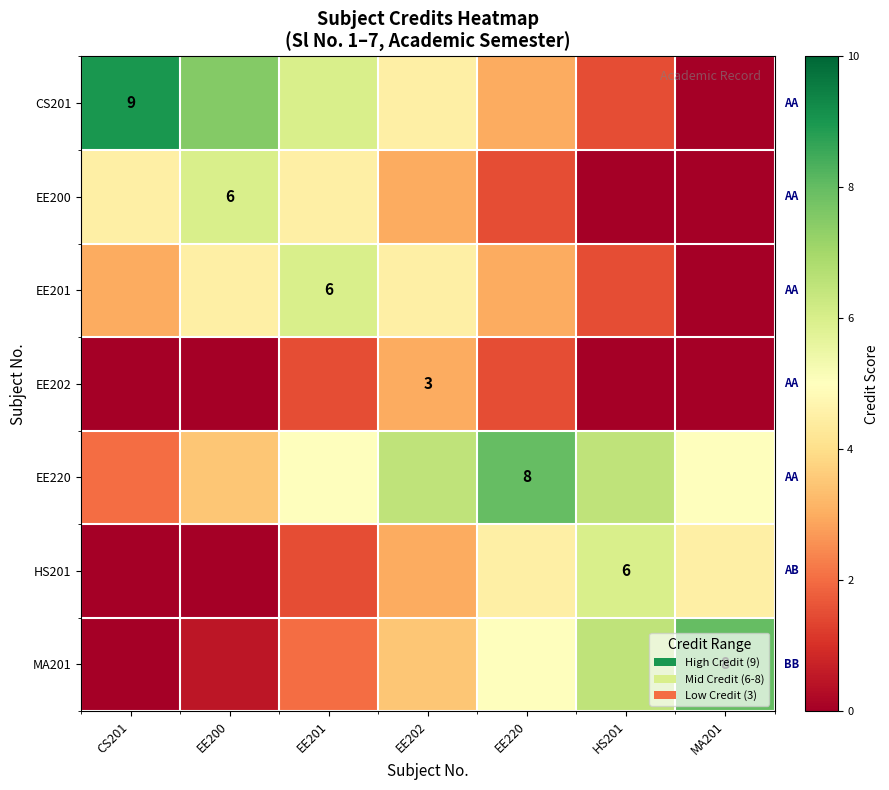

At how many categories does at least one series exceed 4?

7